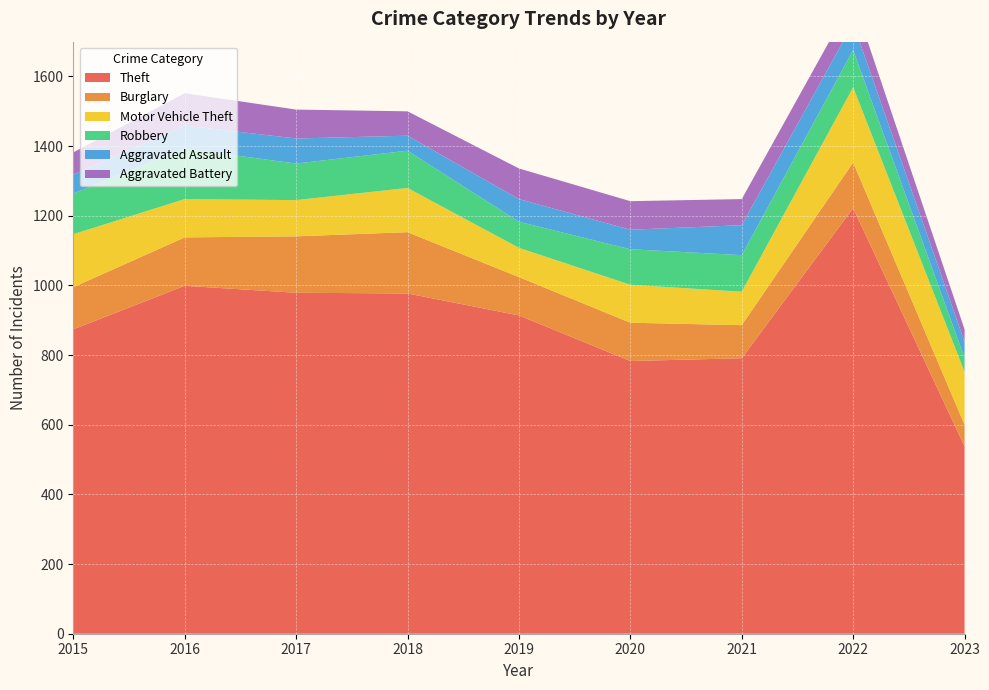

Reading left to right, transcribe all the data shown in this chart.

Theft: 874	999	979	977	914	783	791	1222	538
Burglary: 121	139	162	176	110	110	95	131	62
Motor Vehicle Theft: 152	110	104	127	84	109	96	216	152
Robbery: 117	145	105	107	75	102	105	107	40
Aggravated Assault: 54	66	72	43	65	56	86	77	46
Aggravated Battery: 64	93	83	70	88	82	75	71	36